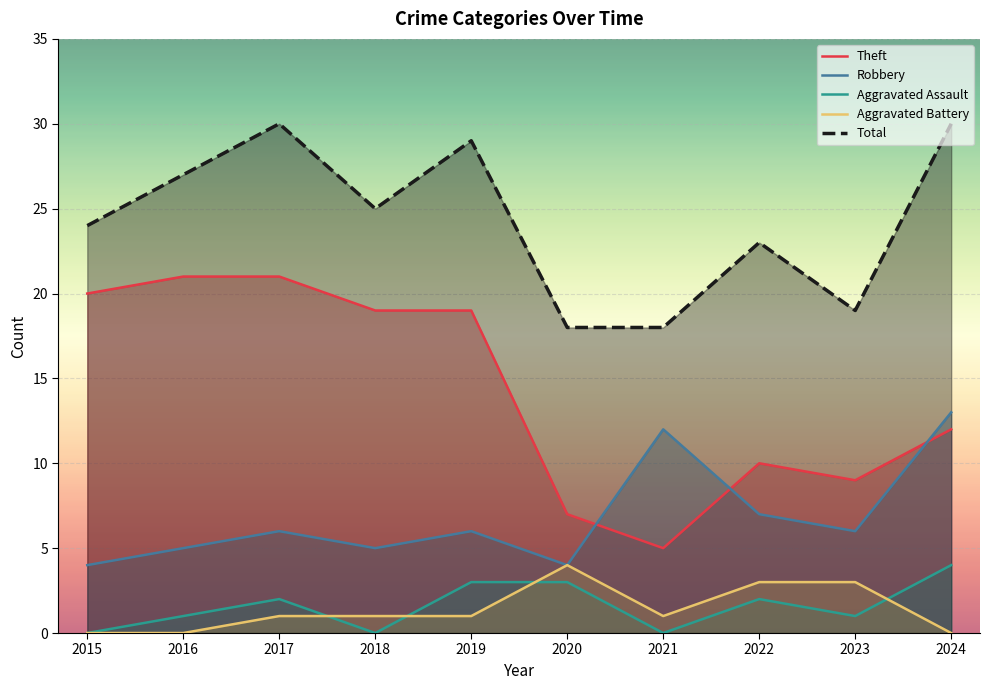

What is the value of the Aggravated Battery point at the 3rd from the left?

1